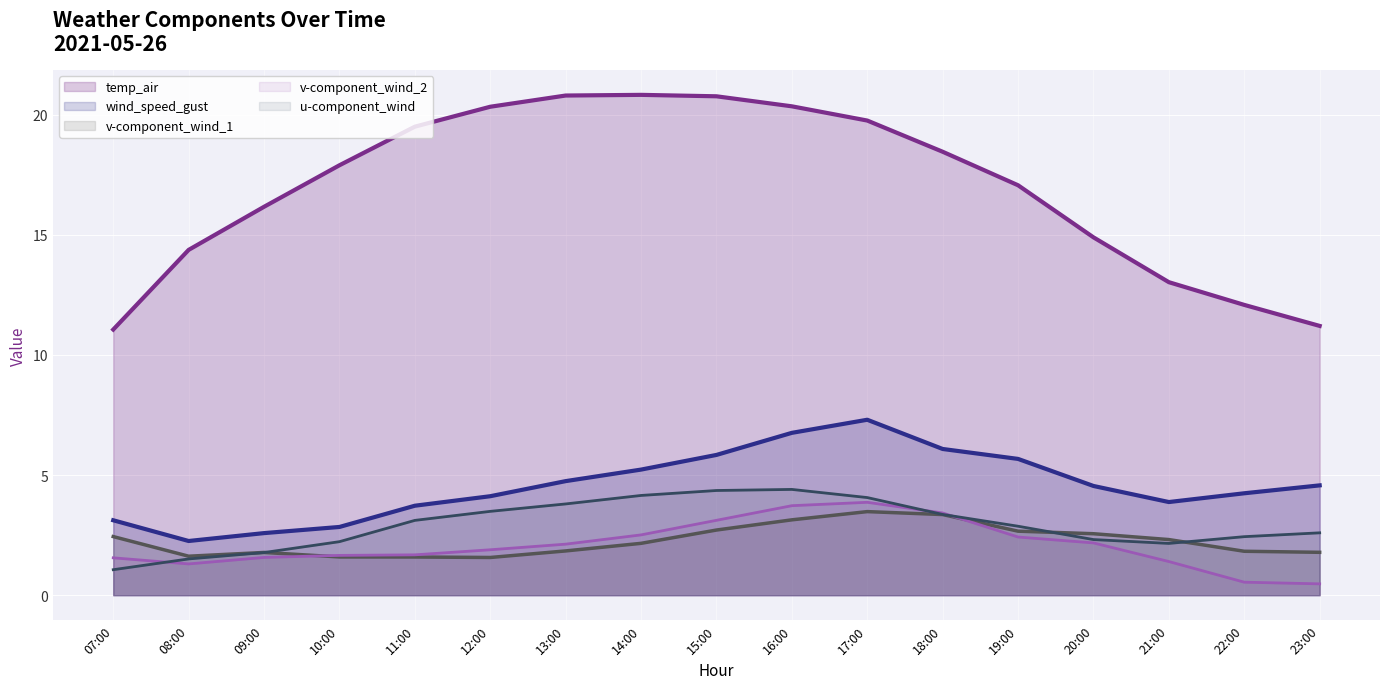

List the series in order of their peak value, lowest first.

v-component_wind_1 (line), v-component_wind_2 (line), u-component_wind (line), wind_speed_gust (line), temp_air (line)